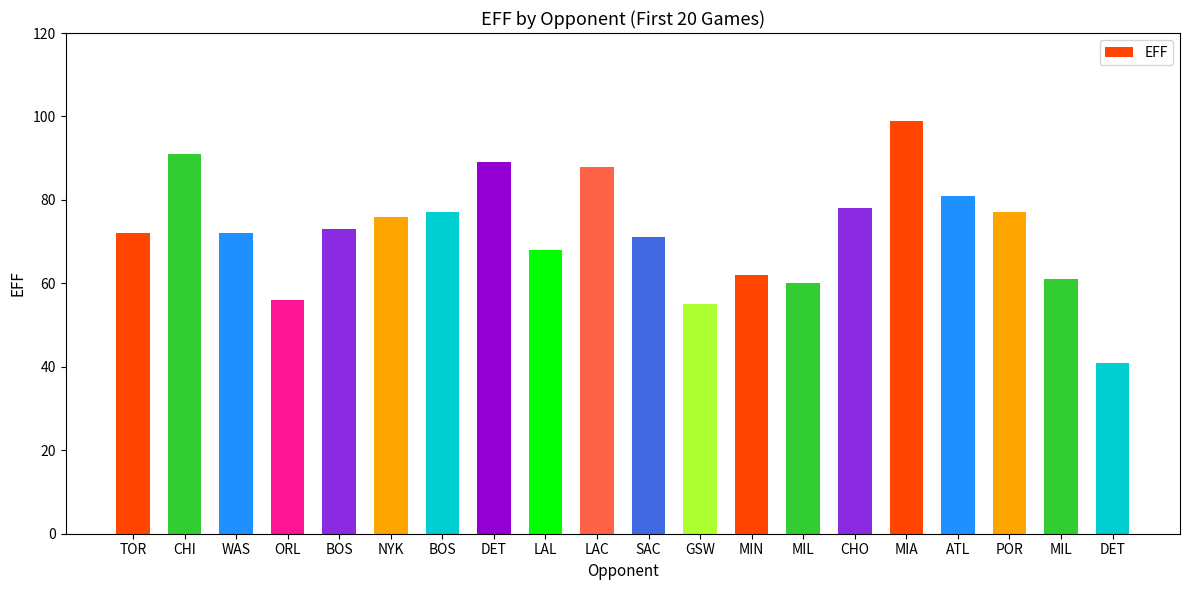

How many data points does each series have?

20